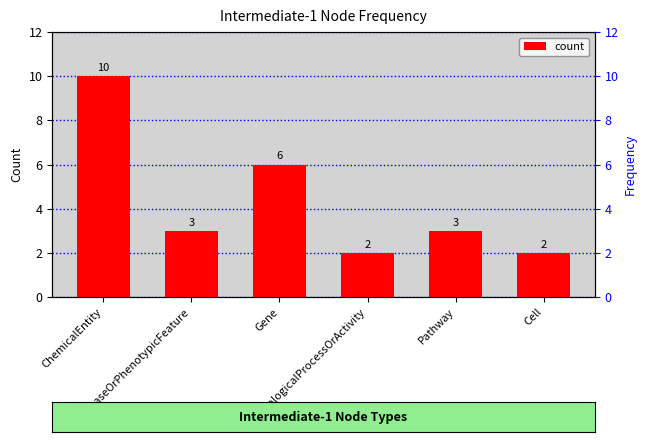

How many bars are there in total?

6